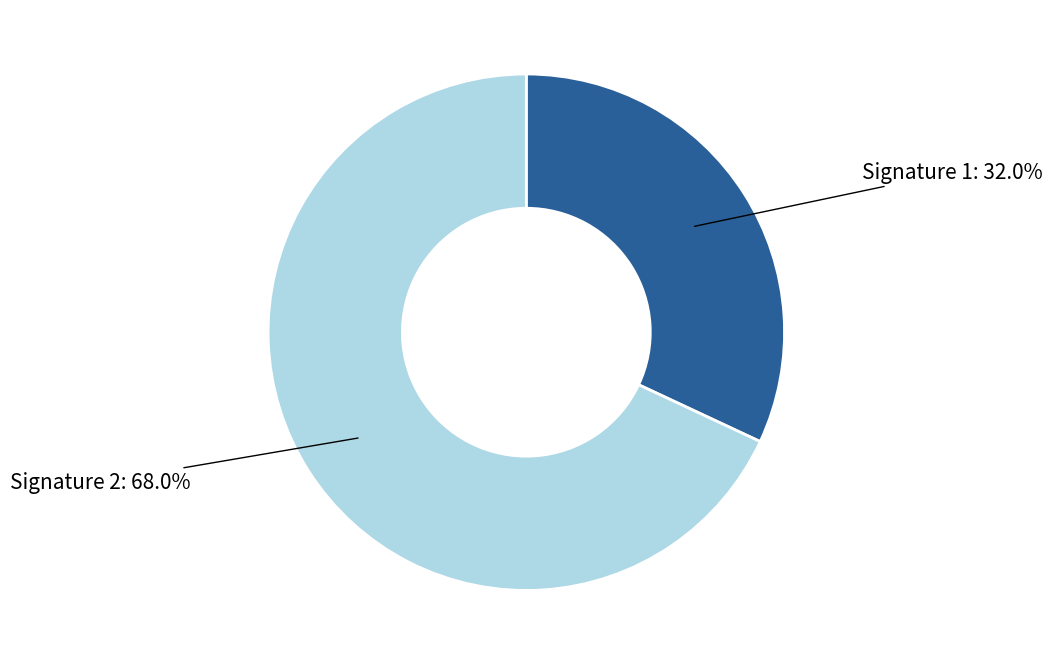

Is there a majority slice in this chart?

Yes